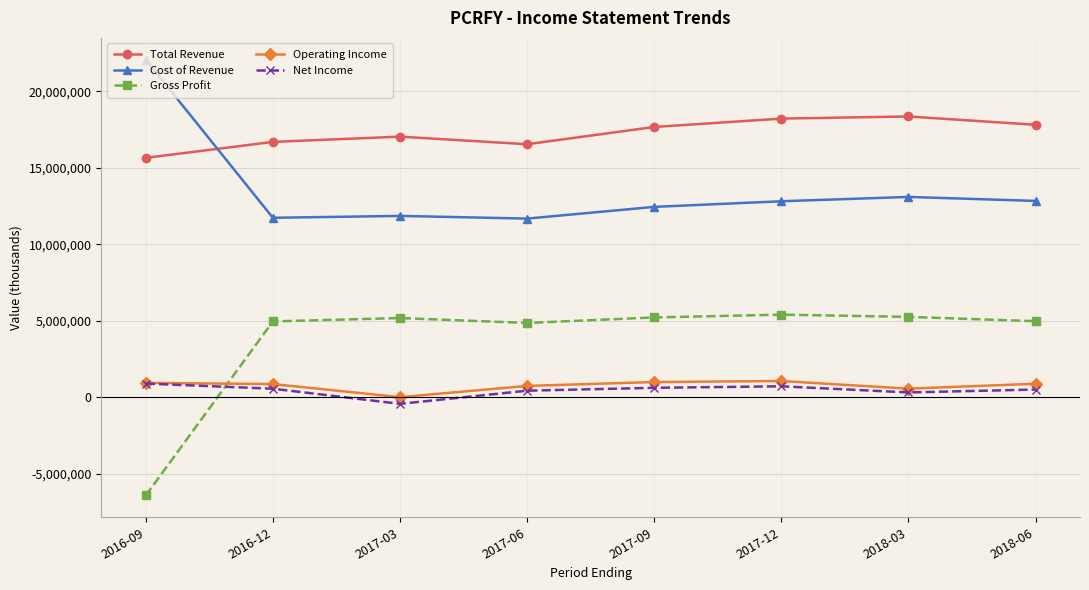

Is the value of Gross Profit at 2017-09 greater than the value of Cost of Revenue at 2016-12?

No